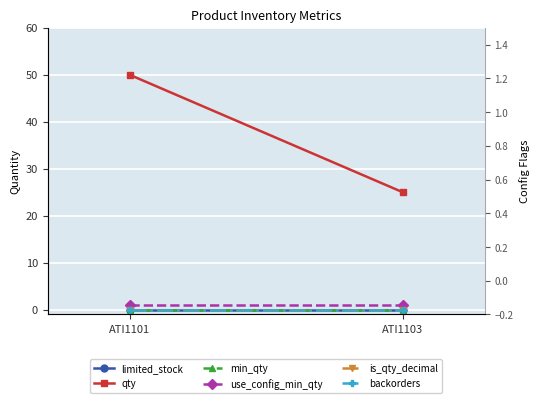

Is this an area chart (filled region under the line)?

No